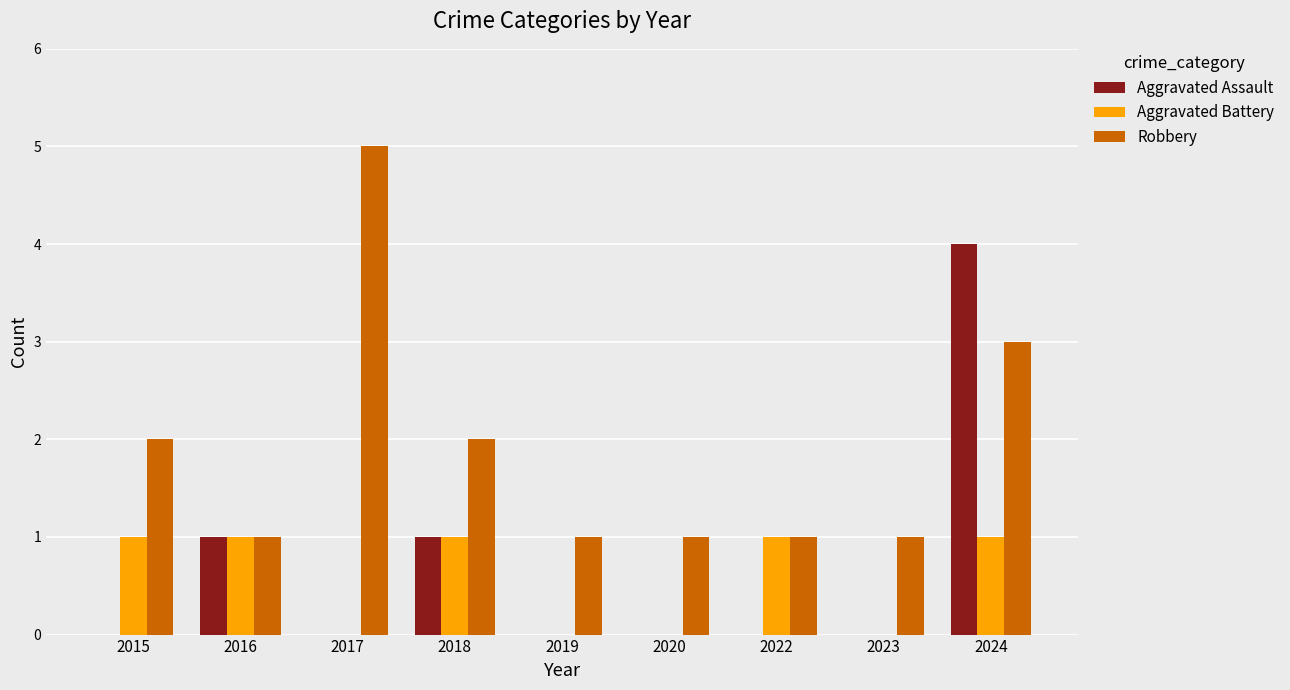

The value of Robbery at 2018 is 3. True or false?

False